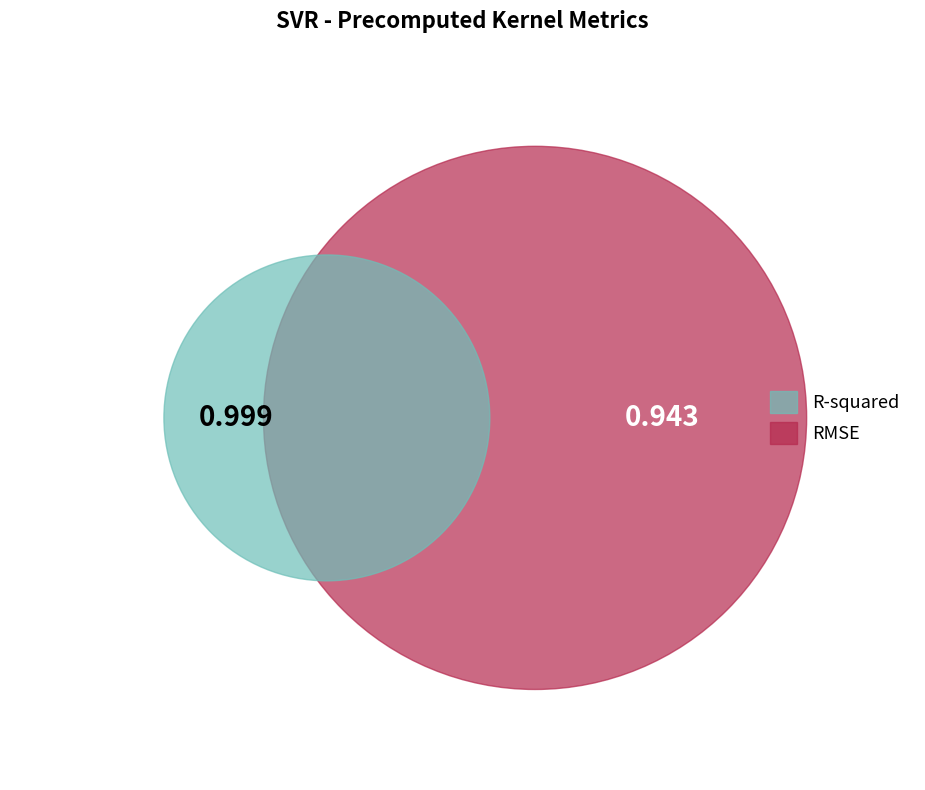

True or false: RMSE accounts for 60% of the total.

False